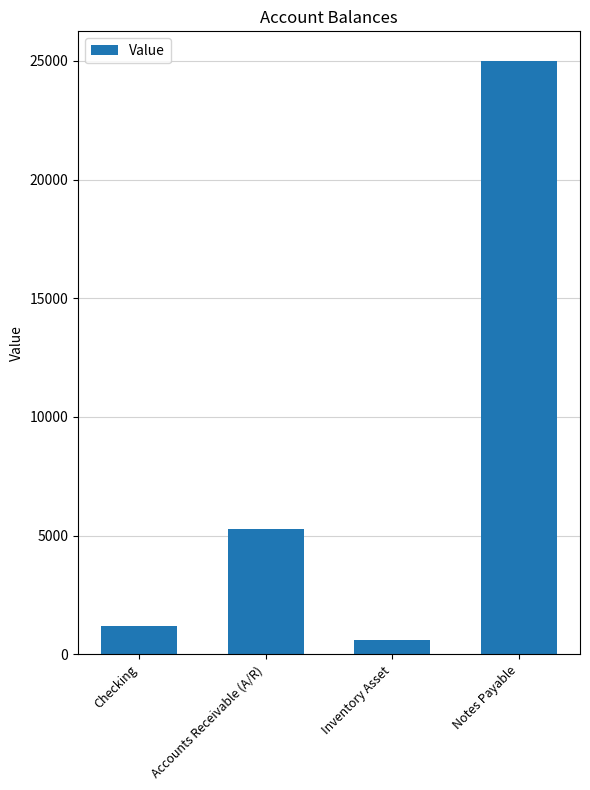

Between Notes Payable and Checking, which is larger?

Notes Payable